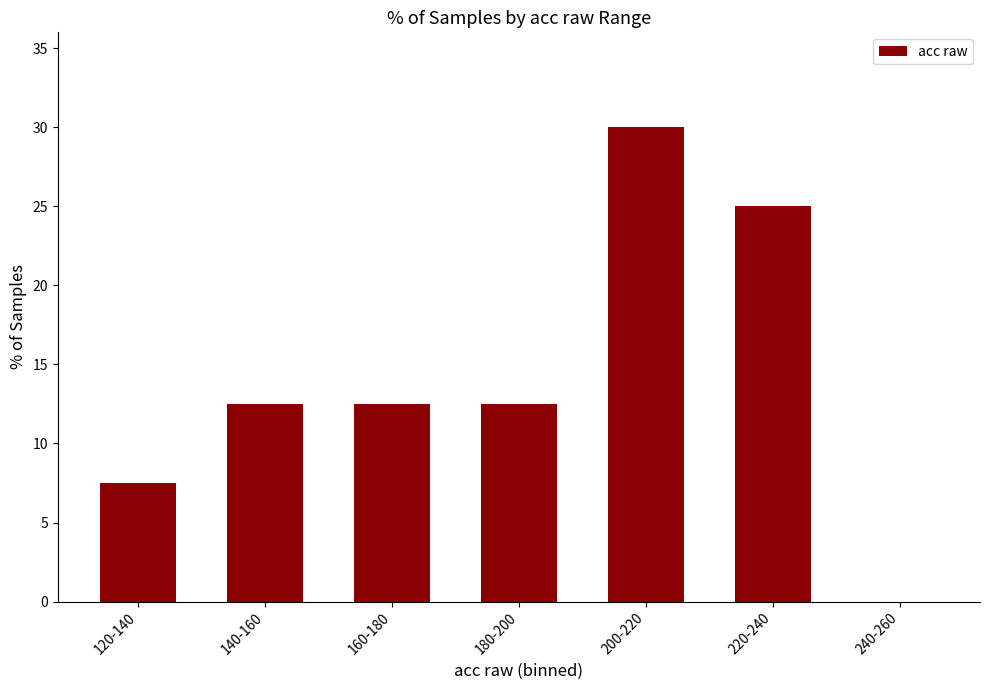

What is the sum of all values?

100.0